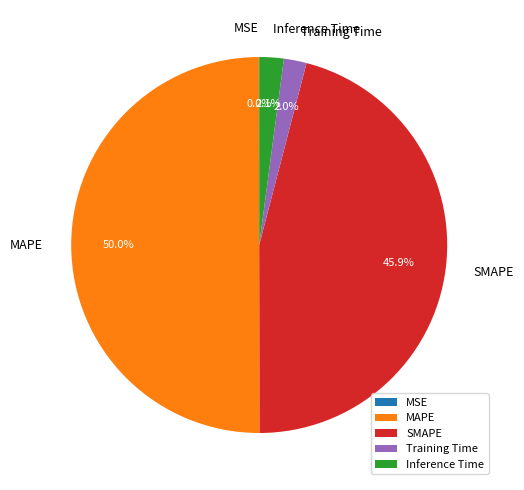

Is it true that Inference Time is 2% of the pie?

True